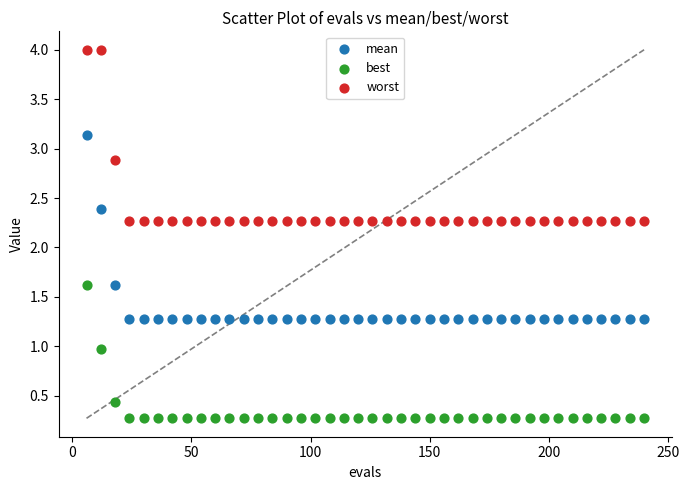

Which series reaches the minimum Y coordinate?

best